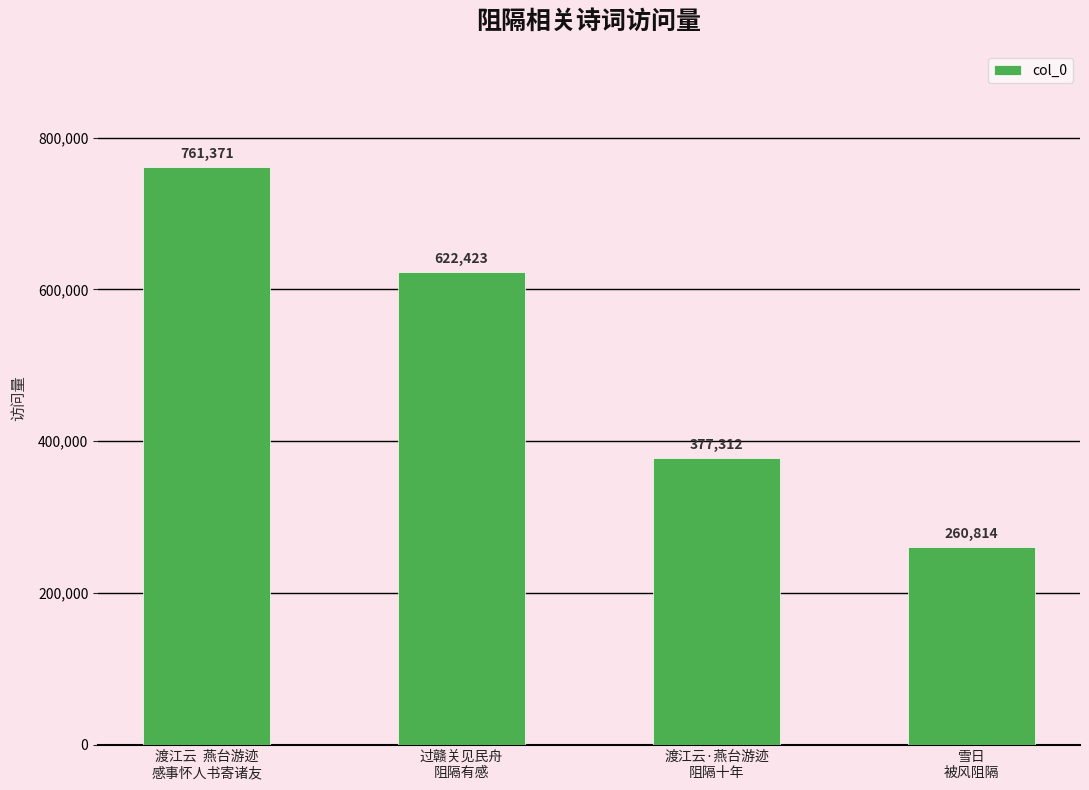

What is the label of the 3rd bar from the left?

渡江云·燕台游迹
阻隔十年